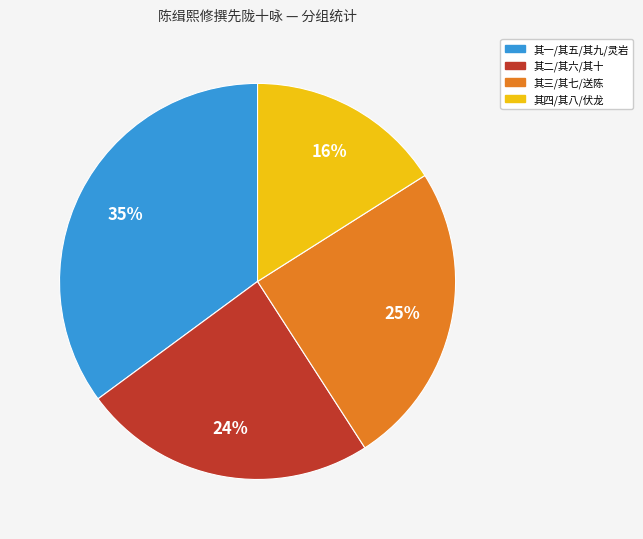

To the nearest percent, what is the average slice percentage?

25%